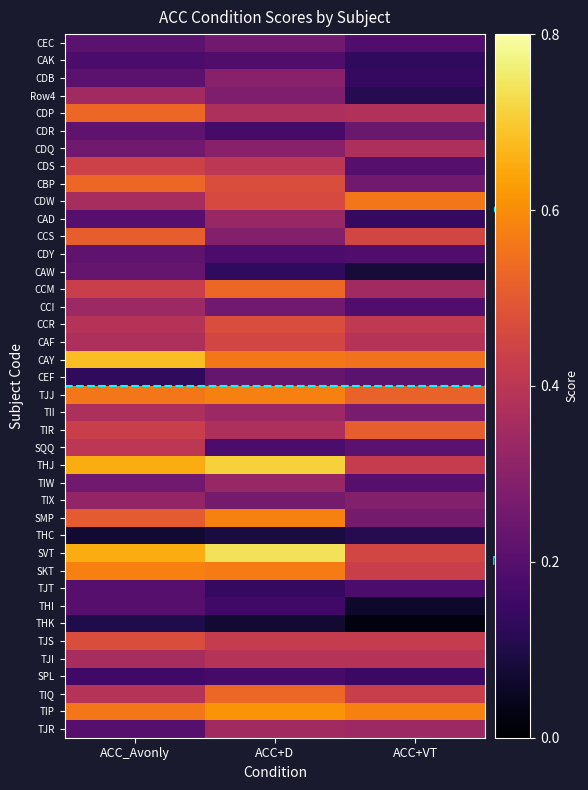

How many series are shown in this chart?

40